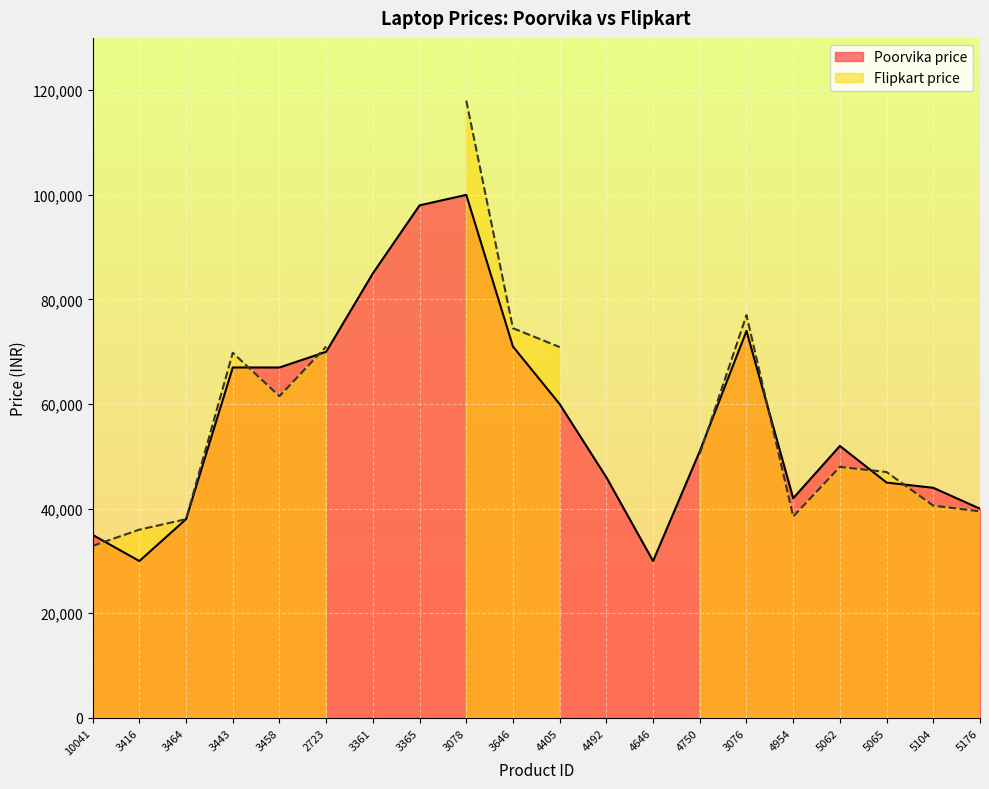

What is the change in value from 3078 to 5062?

-48000